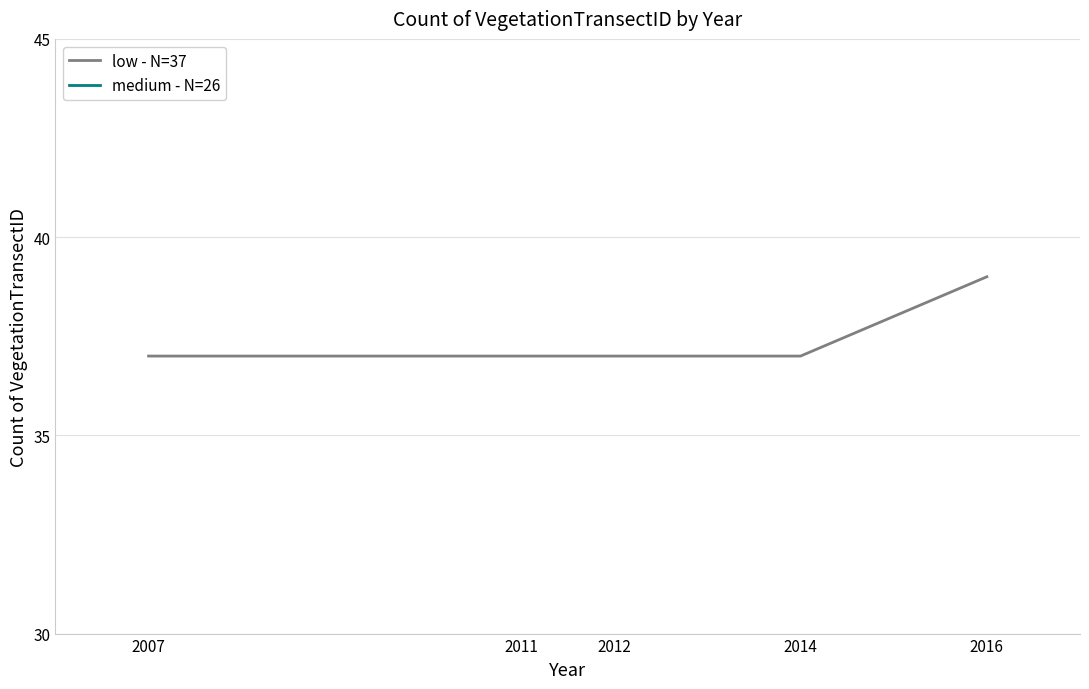

At which label is low - N=37 closest to 38?

2007